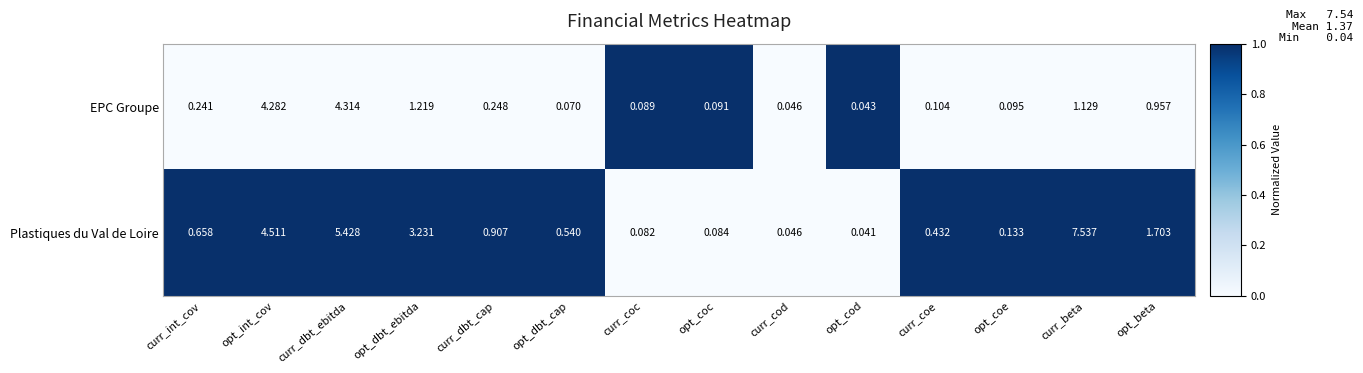

At which label is Plastiques du Val de Loire closest to 3?

opt_dbt_ebitda